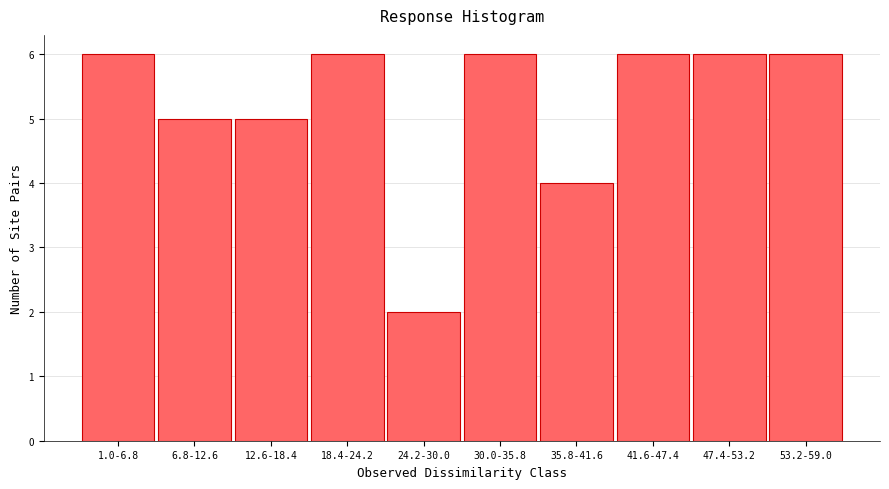

Reading right to left, transcribe all the data shown in this chart.

6	6	6	4	6	2	6	5	5	6